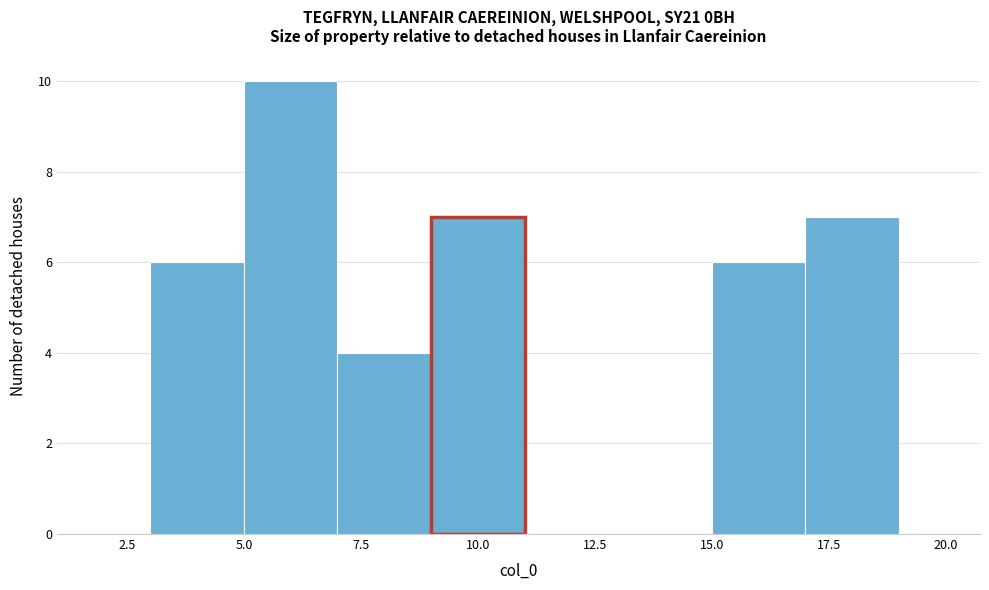

Reading left to right, list every bar in this chart as the range it spans on the x-axis followed by its height. The values are not printed on the chart, so give them approximately, as read against the axis.

3 to 5: 6
5 to 7: 10
7 to 9: 4
9 to 11: 7
11 to 13: 0
13 to 15: 0
15 to 17: 6
17 to 19: 7